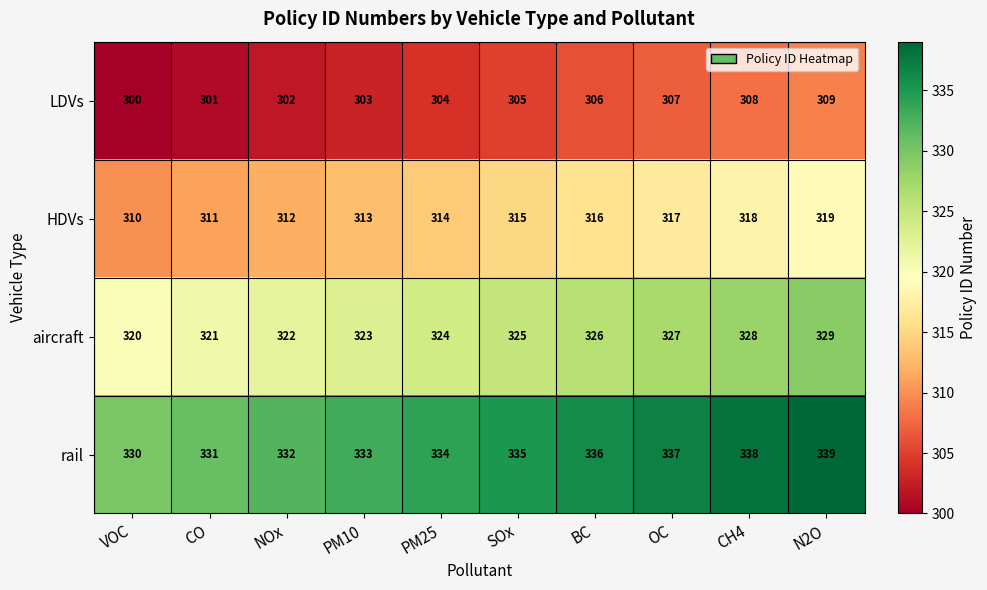

How many series are shown in this chart?

4